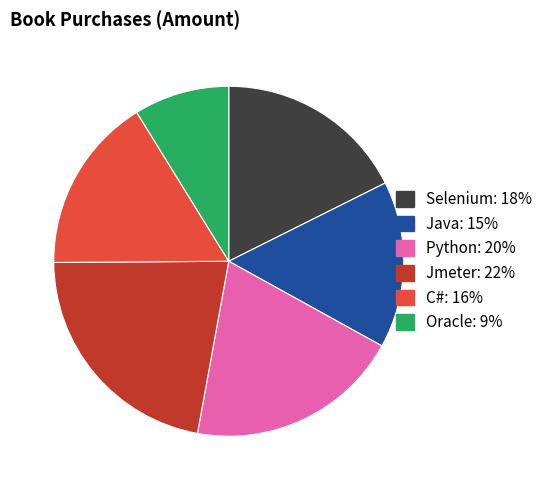

Count the number of slices in the pie.

6